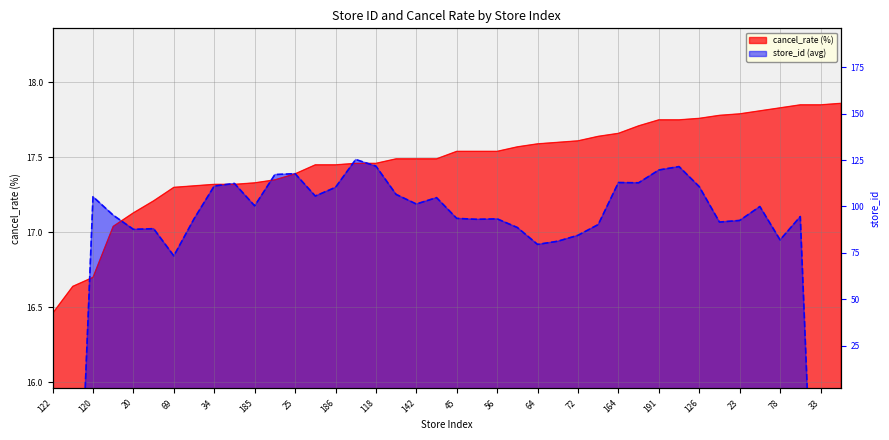

What is the difference between the maximum and minimum values?

1.4